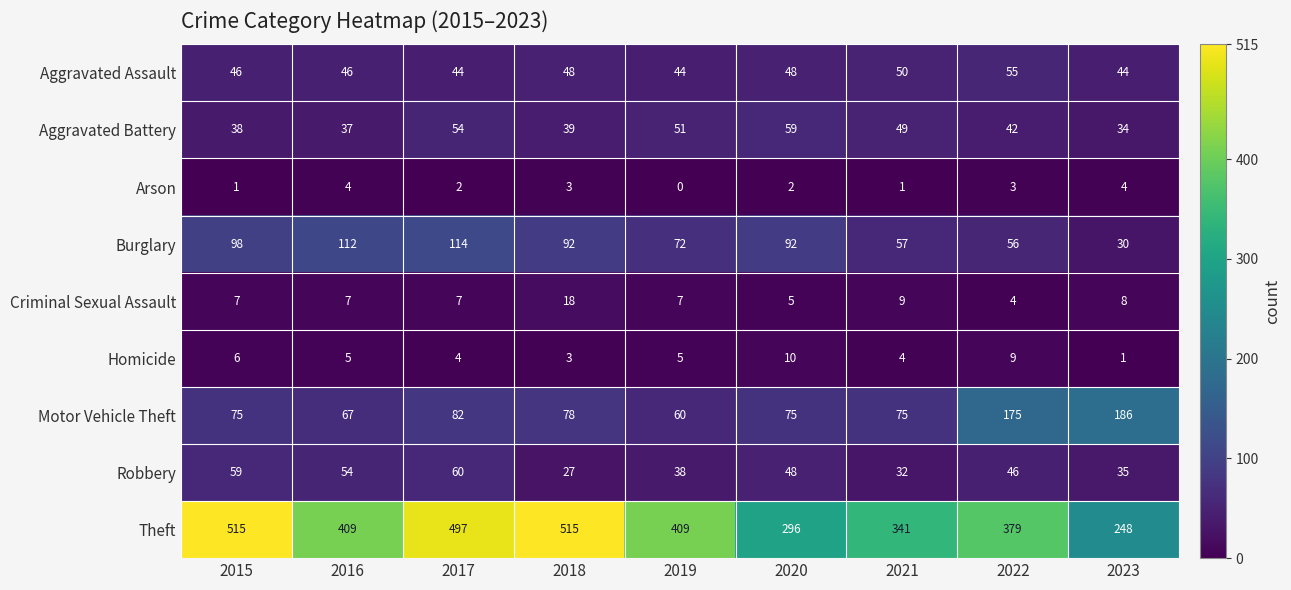

What is the approximate value of Burglary at 2017, to the nearest 5?

115